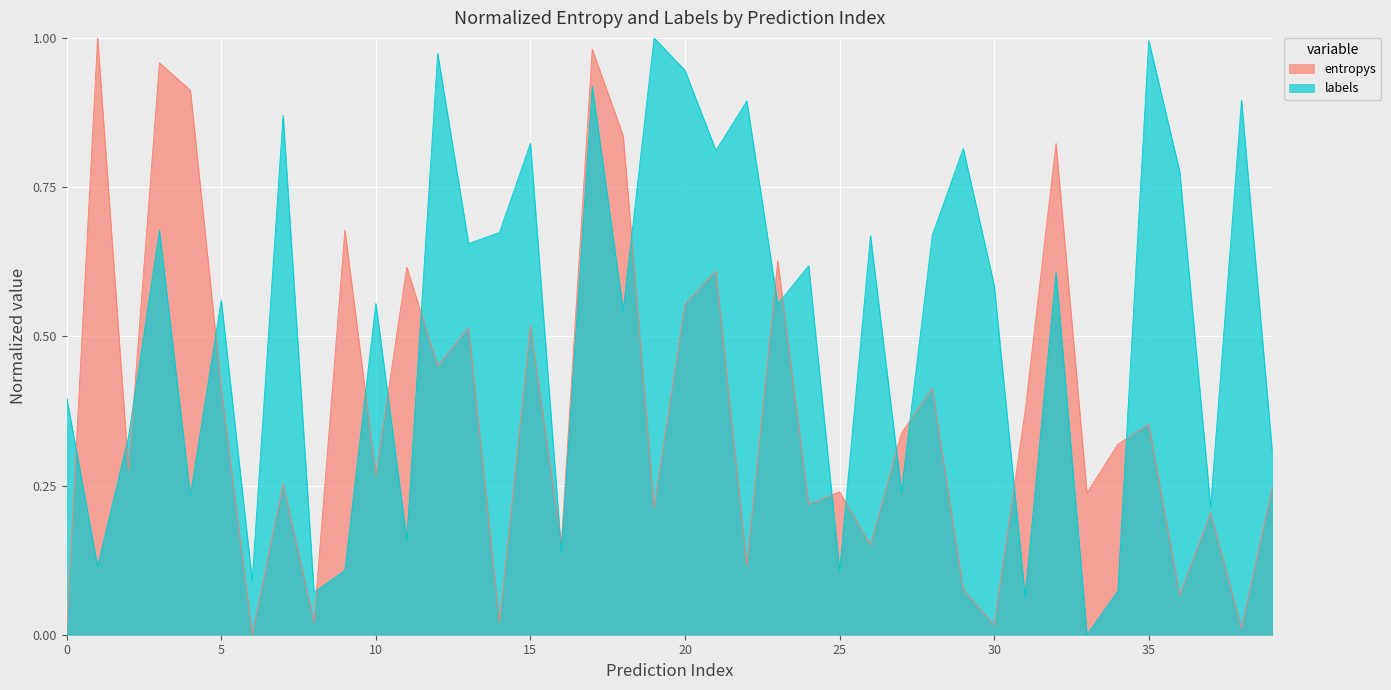

List the series in order of their overall mean, lowest first.

entropys, labels